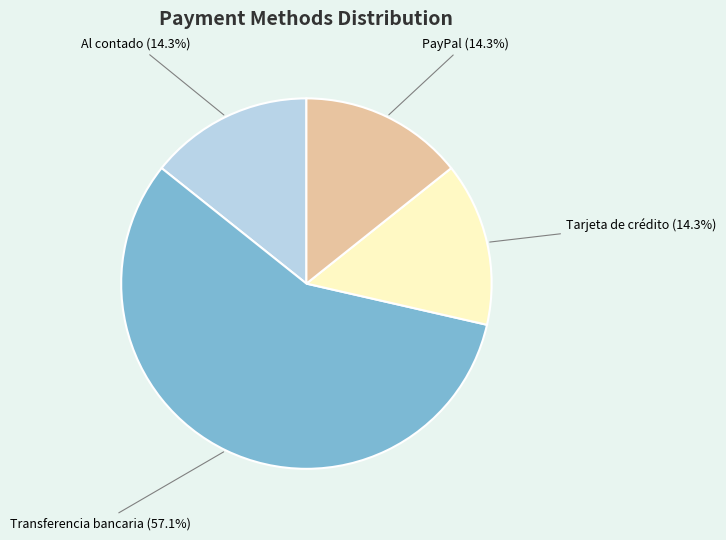

How many segments does this pie chart have?

4